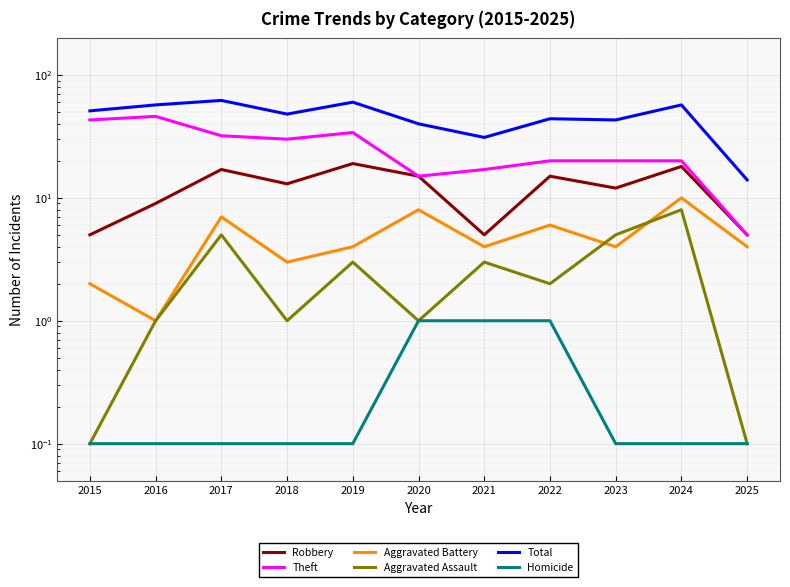

Which category has the highest value in the Aggravated Battery series?

2024